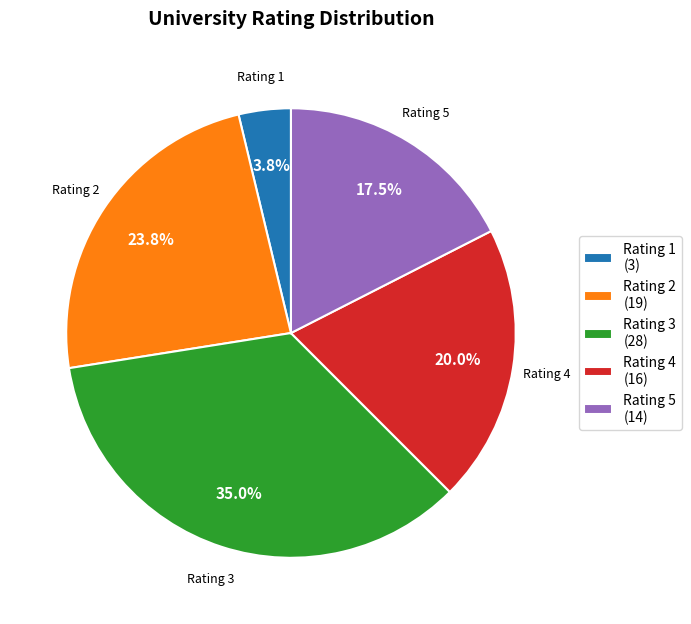

Rank the categories by value from lowest to highest.

Rating 1 (3), Rating 5 (14), Rating 4 (16), Rating 2 (19), Rating 3 (28)